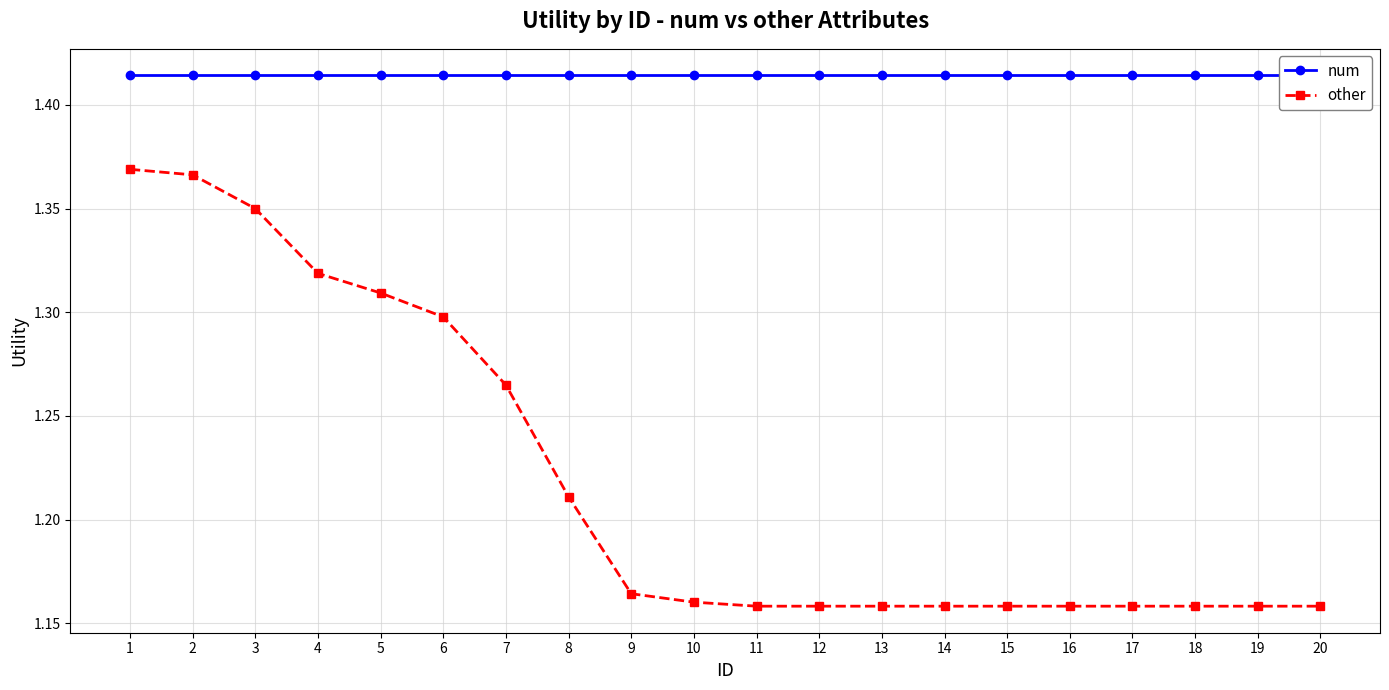

How many lines are shown in the chart?

2